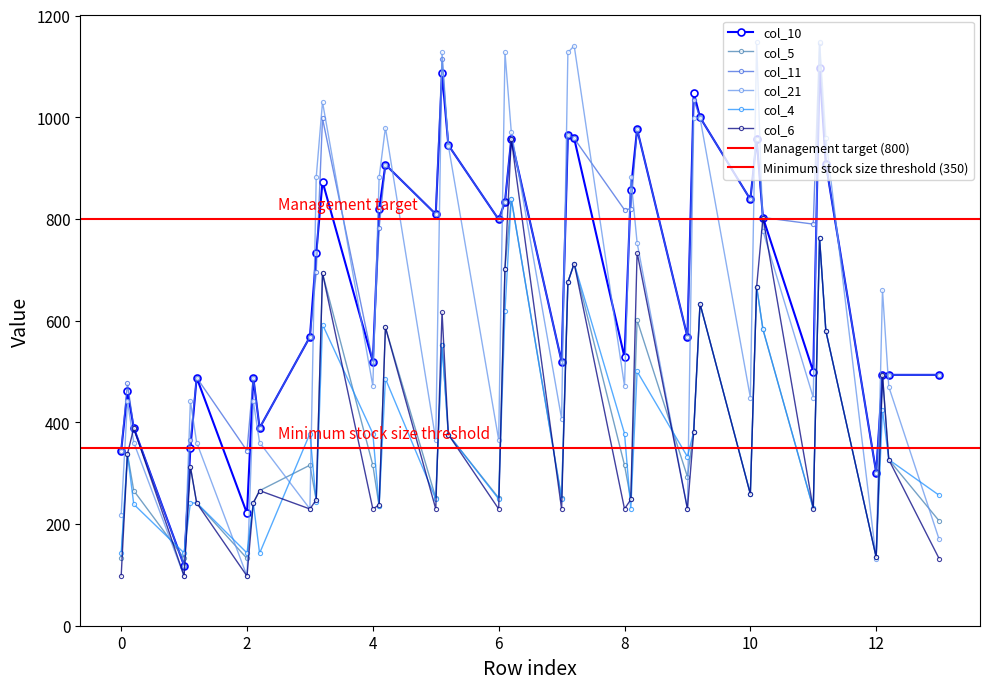

How many times do col_6 and col_5 cross each other?

6